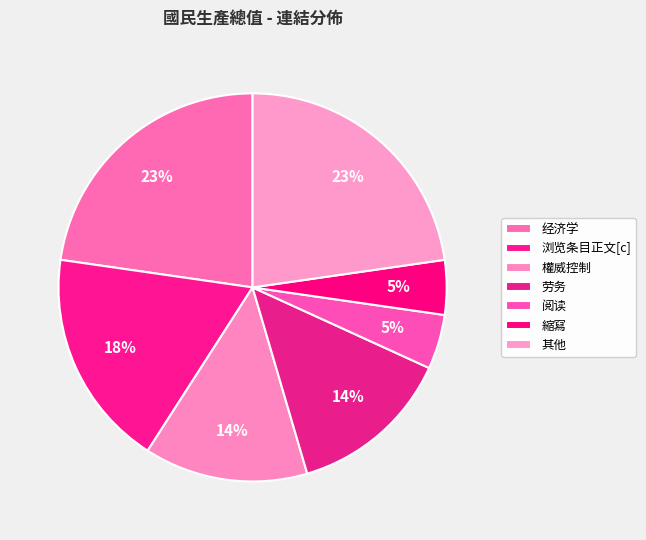

To the nearest percent, what percentage of the pie is 劳务?

14%